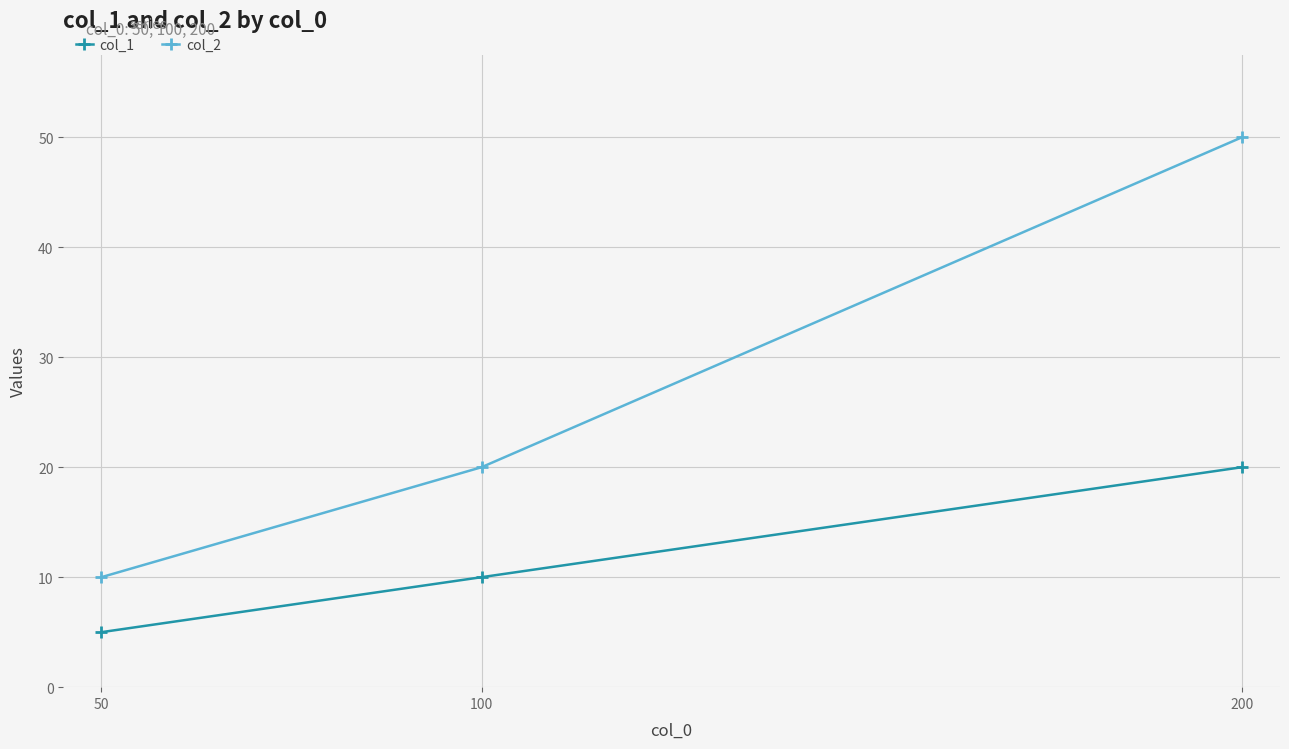

Where is col_1 nearest to the value 12?

100